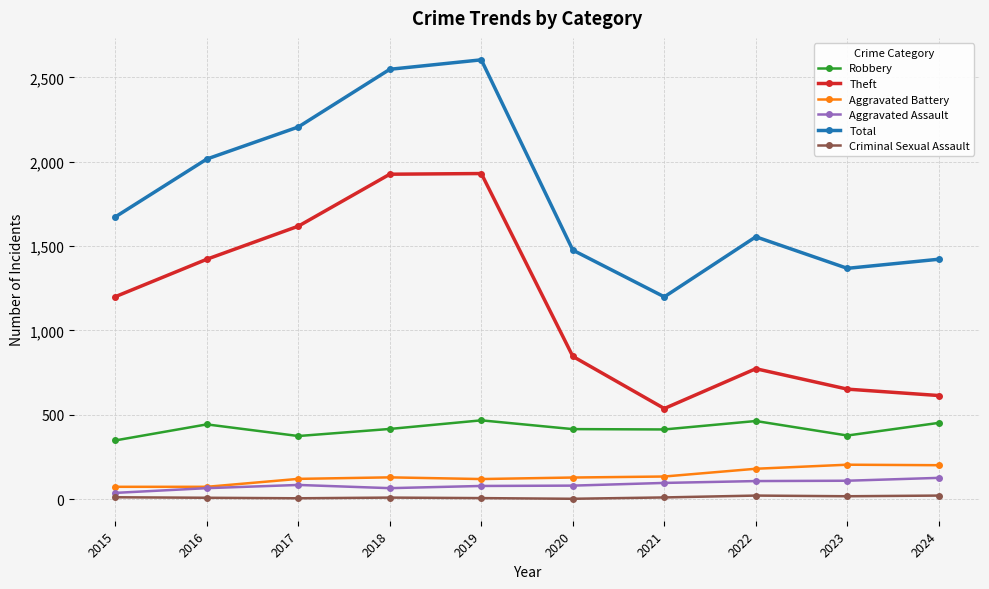

True or false: Total and Criminal Sexual Assault cross at least once.

False